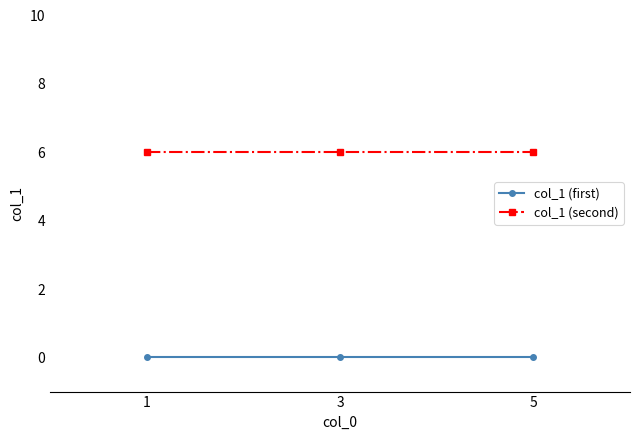

Which series has the largest total across all categories?

col_1 (second)